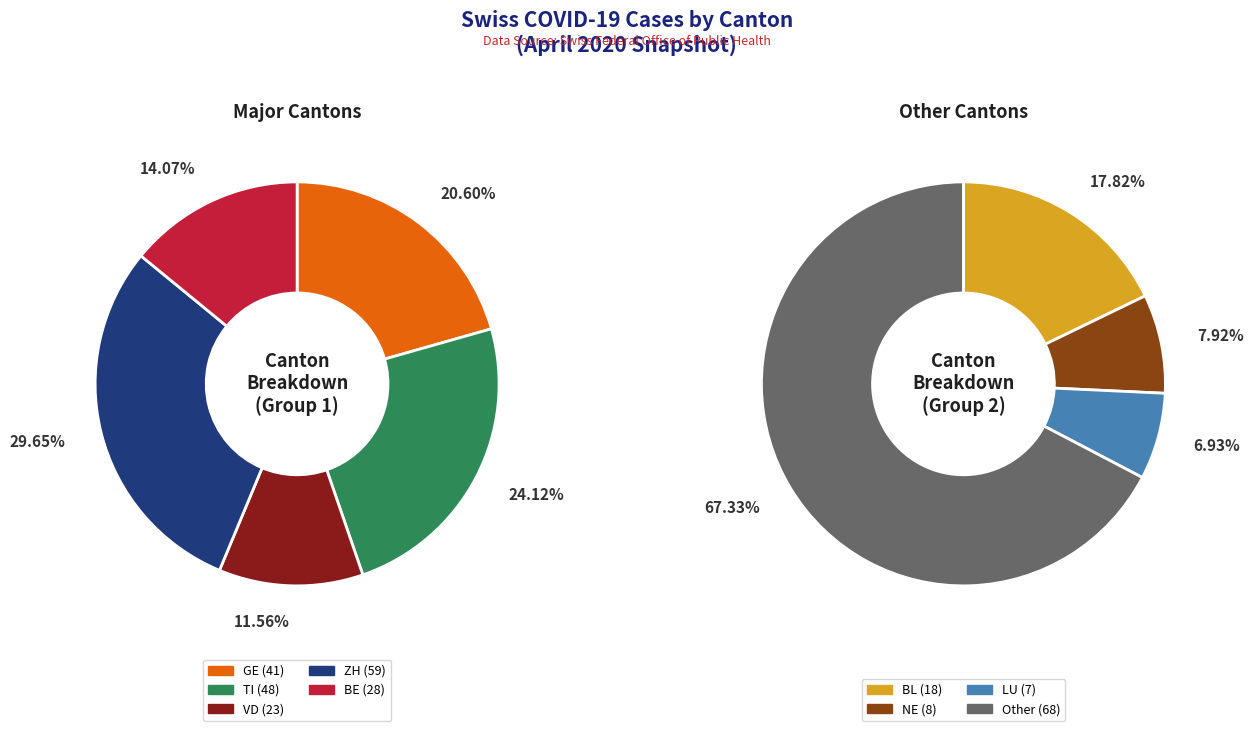

The 2020-03-03 slice represents 6% of the pie. True or false?

False